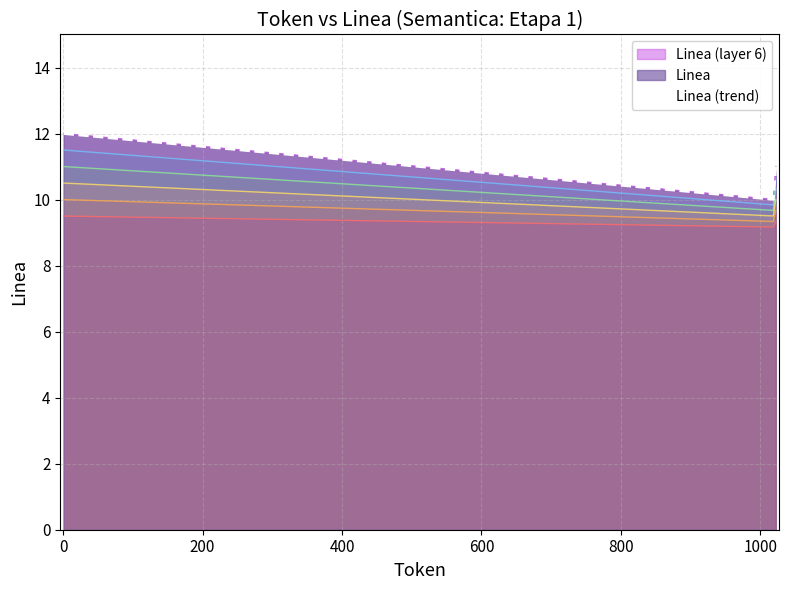

Is it true that the value at 1022 is 3?

False